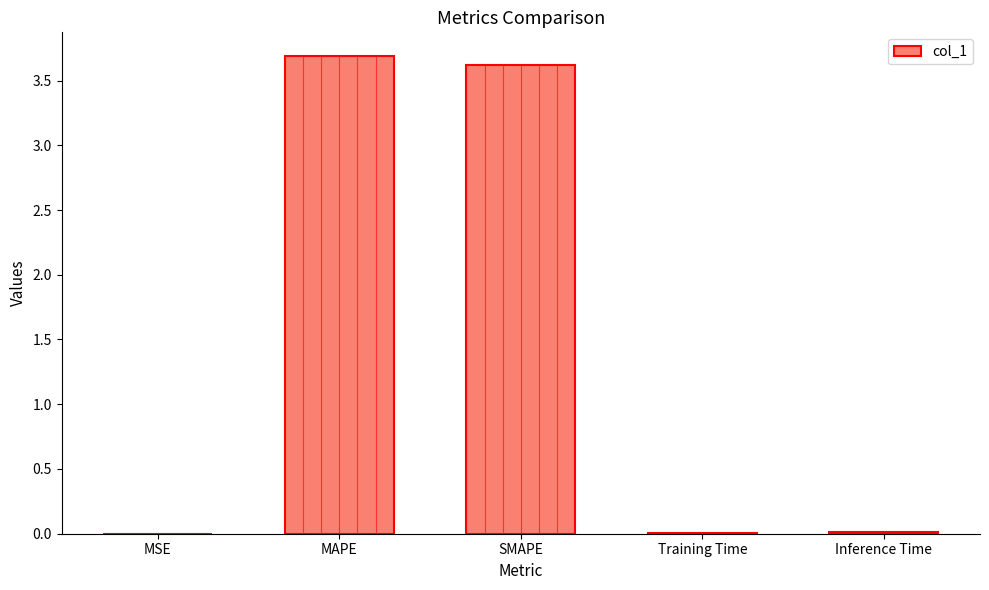

What is the sum of all values?

7.3